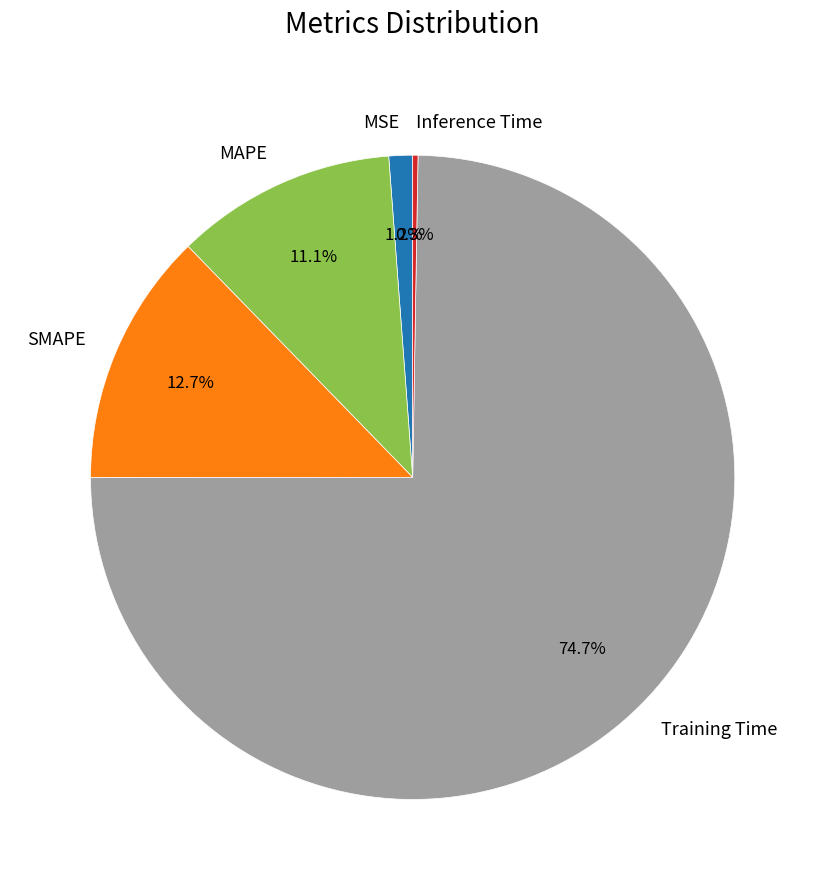

True or false: MAPE accounts for 11% of the total.

True